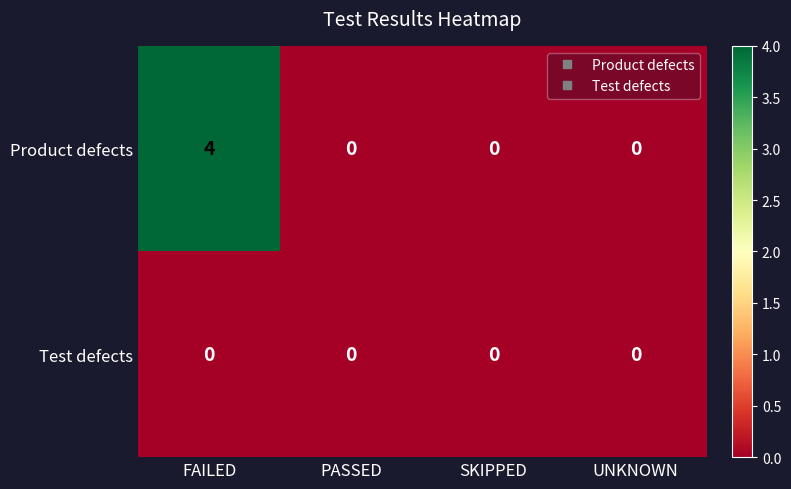

What is the sum of the Product defects values at UNKNOWN and FAILED?

4